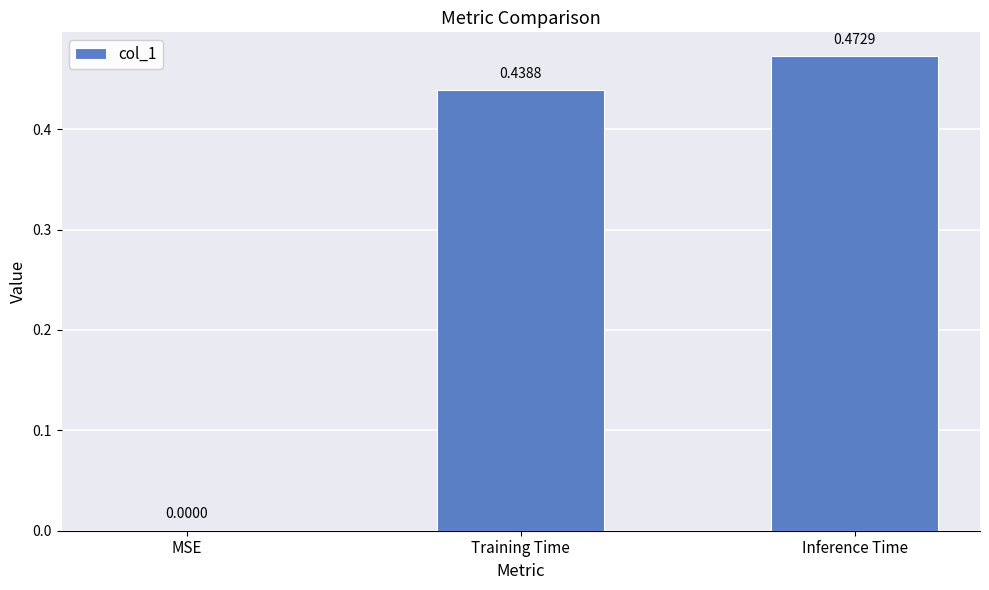

Which label corresponds to the largest value in the chart?

Inference Time